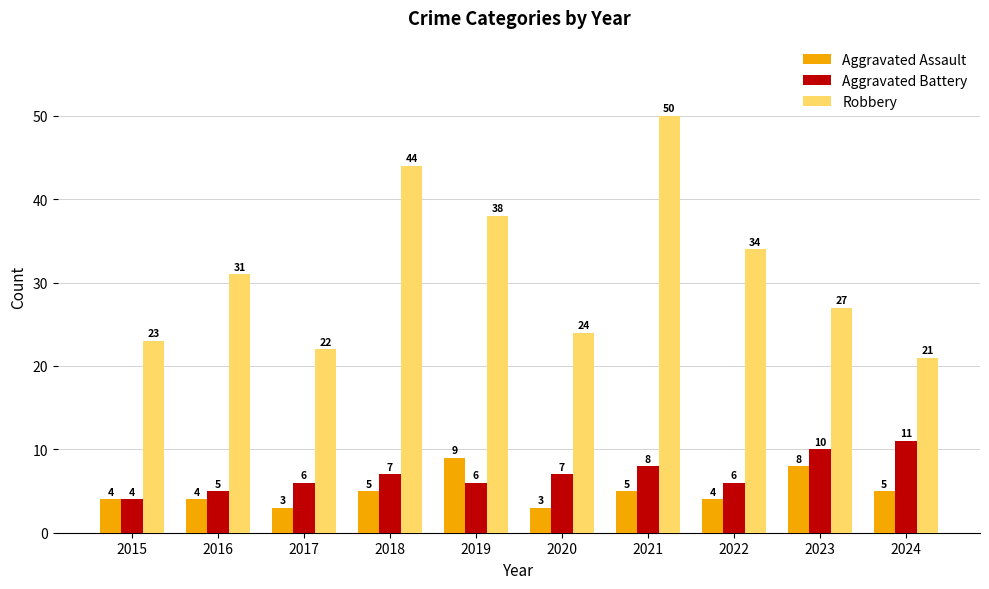

What is the lowest value of the Robbery series?

21